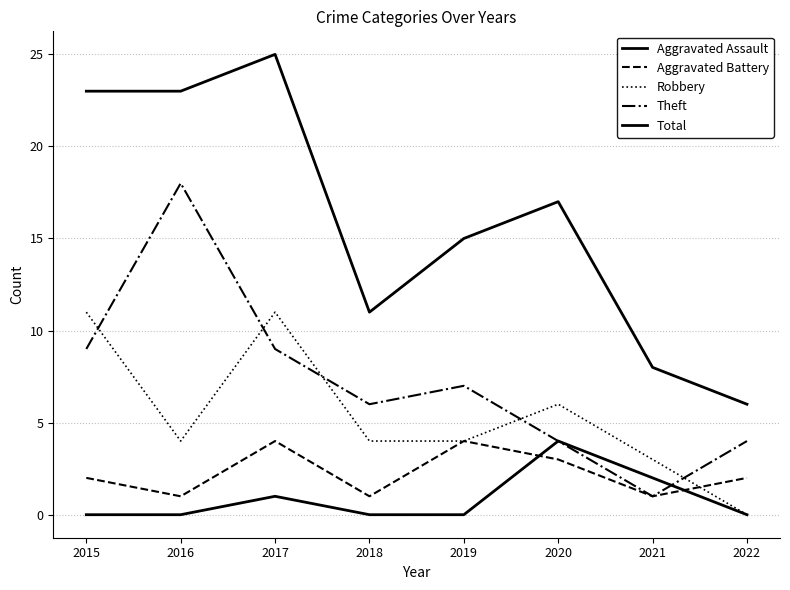

True or false: Theft has more than 2 points higher than both neighbors.

False